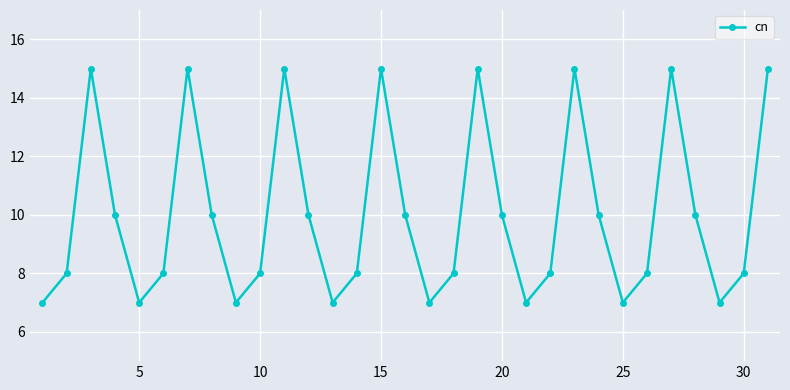

What is the value of the 30th point from the left?

8